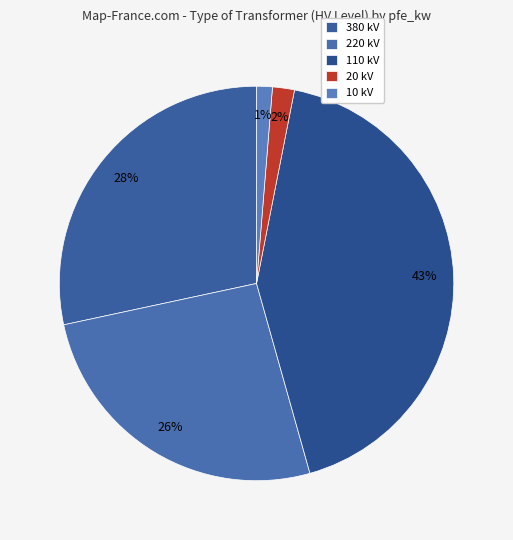

Which category has the biggest portion of the pie?

110 kV